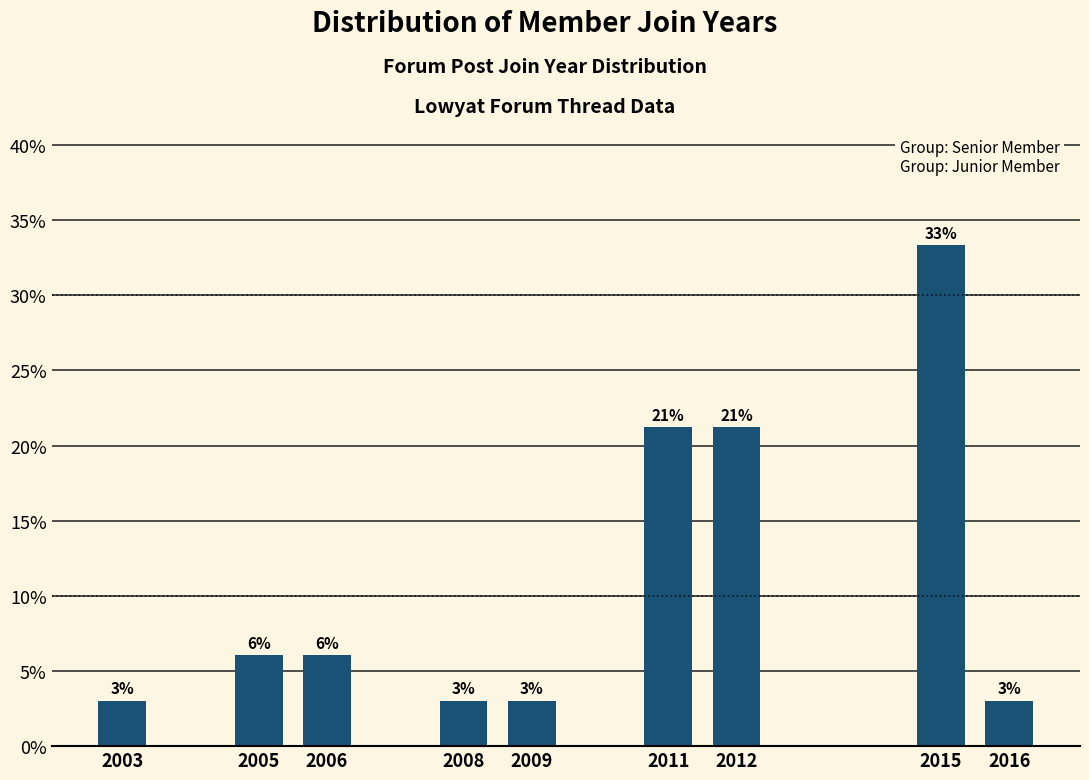

How many bars are there in total?

9